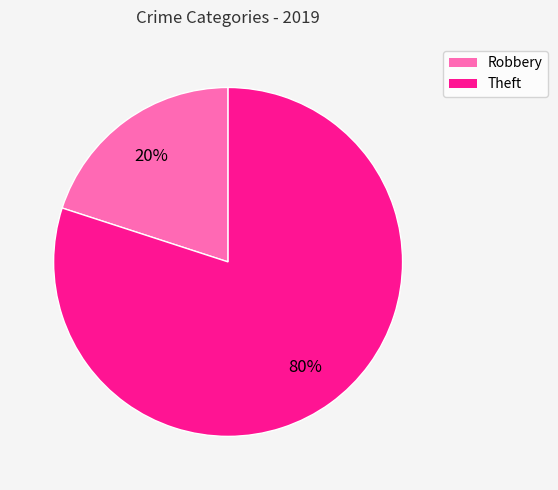

Which slice is the largest?

Theft